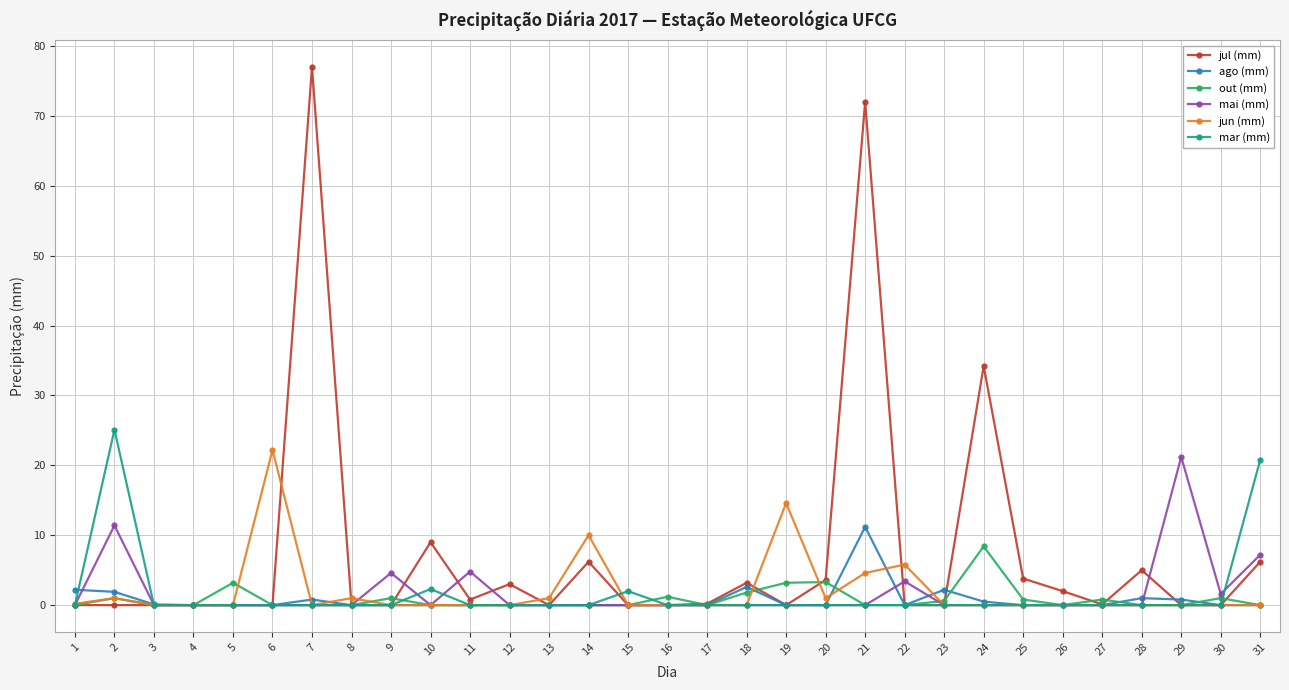

What is the value of the ago (mm) point at the 1st from the left?

2.2